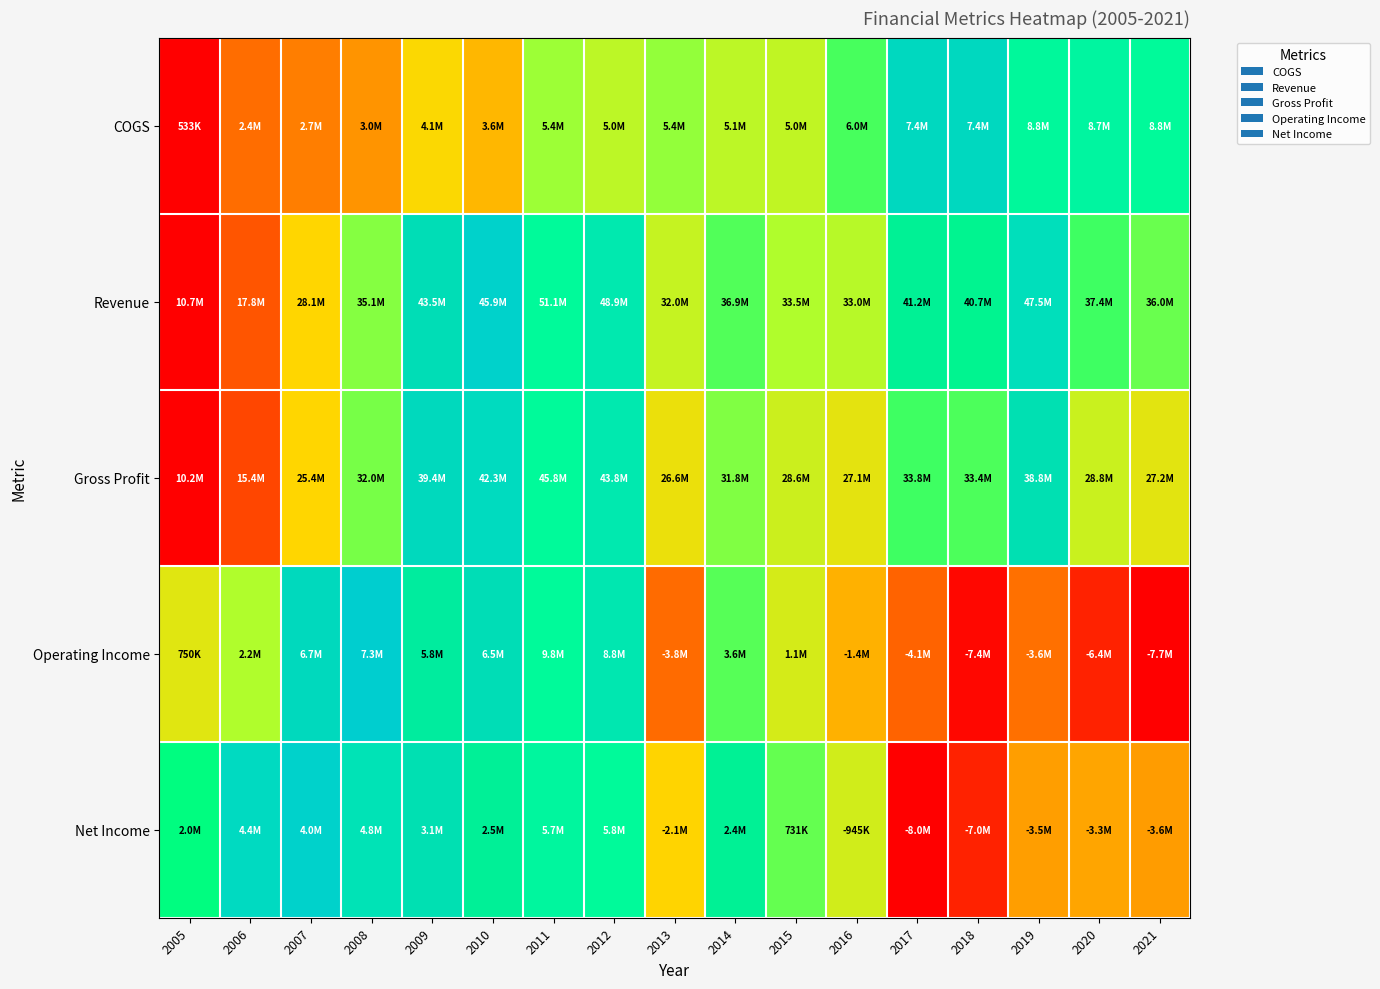

Reading left to right, extract all data points from this chart.

COGS: 2005=0.0	2006=0.2	2007=0.3	2008=0.3	2009=0.4	2010=0.4	2011=0.6	2012=0.5	2013=0.6	2014=0.5	2015=0.5	2016=0.7	2017=0.8	2018=0.8	2019=1.0	2020=1.0	2021=1.0
Revenue: 2005=0.0	2006=0.2	2007=0.4	2008=0.6	2009=0.8	2010=0.9	2011=1.0	2012=0.9	2013=0.5	2014=0.6	2015=0.6	2016=0.6	2017=0.8	2018=0.7	2019=0.9	2020=0.7	2021=0.6
Gross Profit: 2005=0.0	2006=0.1	2007=0.4	2008=0.6	2009=0.8	2010=0.9	2011=1.0	2012=0.9	2013=0.5	2014=0.6	2015=0.5	2016=0.5	2017=0.7	2018=0.7	2019=0.8	2020=0.5	2021=0.5
Operating Income: 2005=0.5	2006=0.6	2007=0.8	2008=0.9	2009=0.8	2010=0.8	2011=1.0	2012=0.9	2013=0.2	2014=0.6	2015=0.5	2016=0.4	2017=0.2	2018=0.0	2019=0.2	2020=0.1	2021=0.0
Net Income: 2005=0.7	2006=0.9	2007=0.9	2008=0.9	2009=0.8	2010=0.8	2011=1.0	2012=1.0	2013=0.4	2014=0.8	2015=0.6	2016=0.5	2017=0.0	2018=0.1	2019=0.3	2020=0.3	2021=0.3